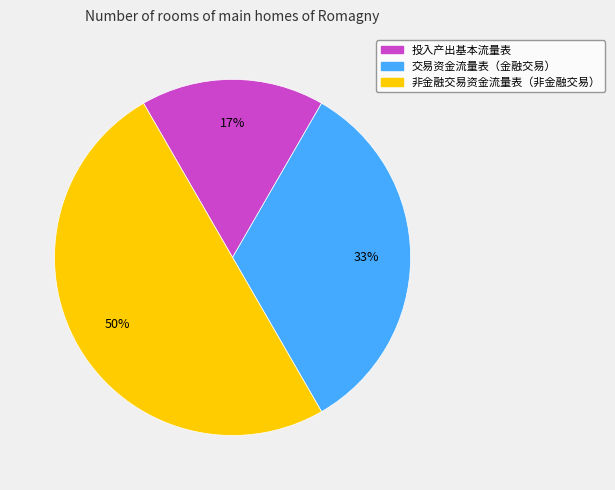

True or false: 交易资金流量表（金融交易） accounts for 41% of the total.

False